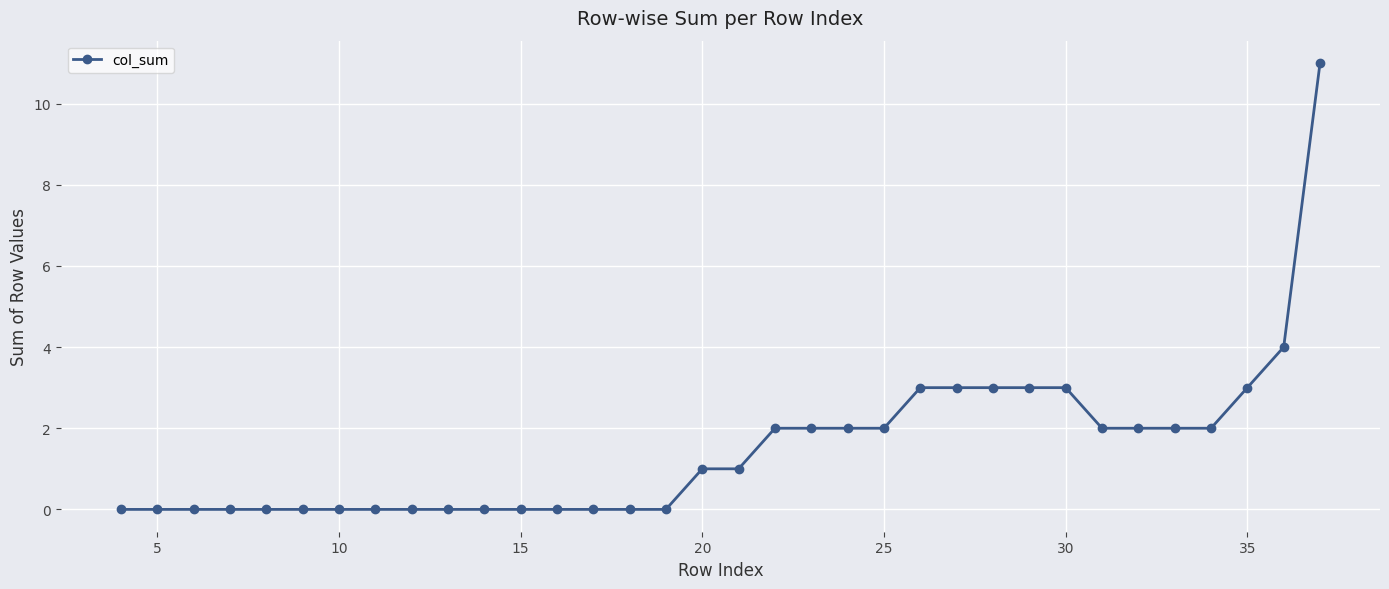

What is the difference between the maximum and minimum values?

11